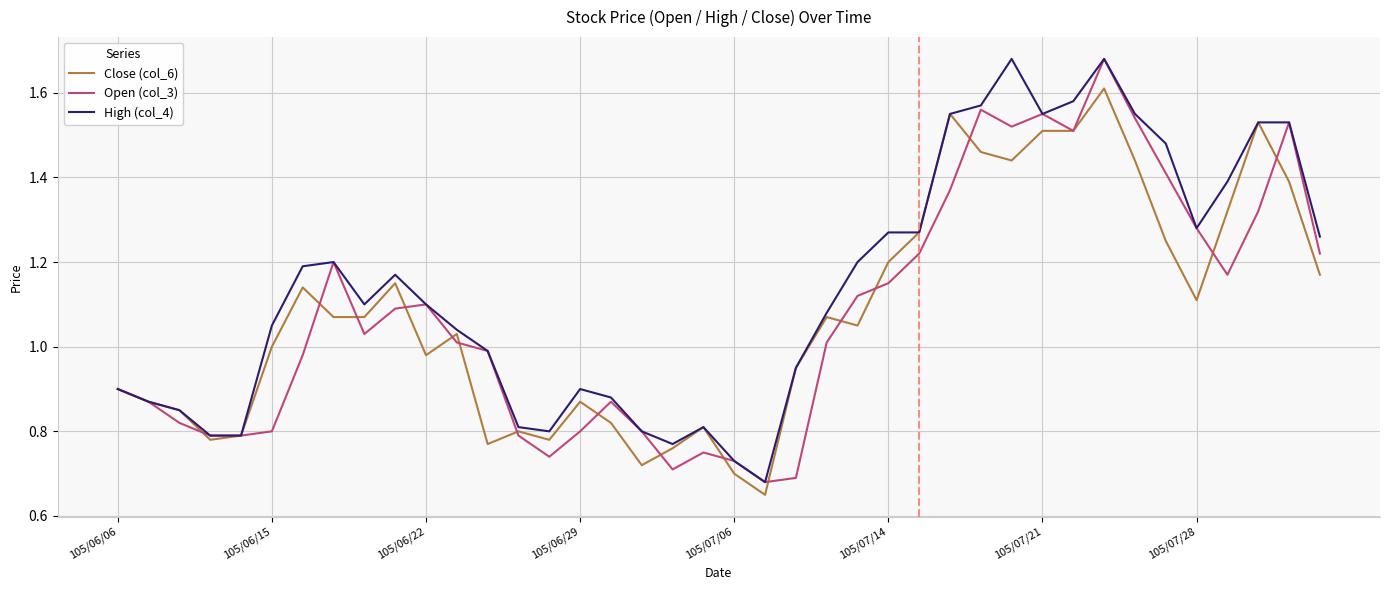

Which series has the largest total across all categories?

High (col_4)